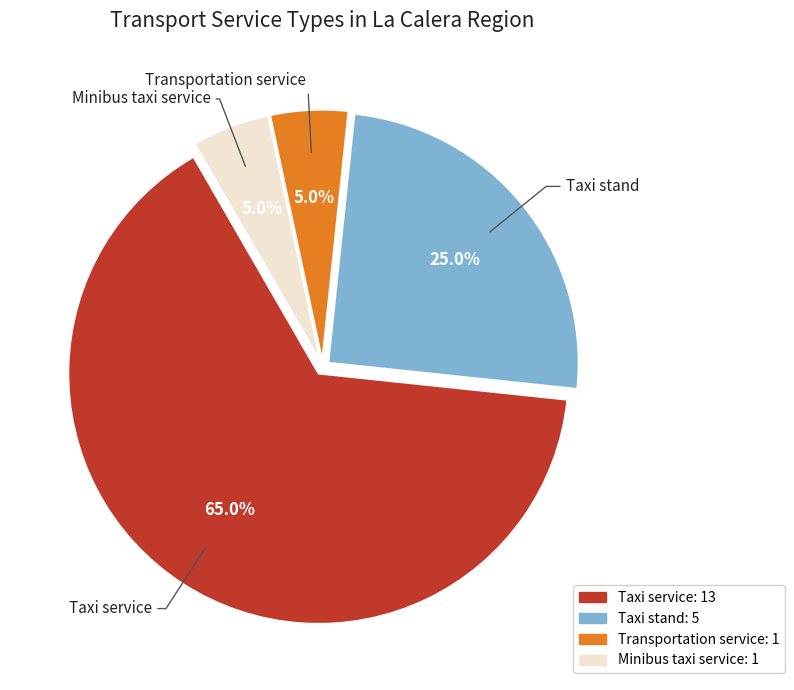

To the nearest percent, what is the combined percentage of Transportation service and Taxi stand?

30%